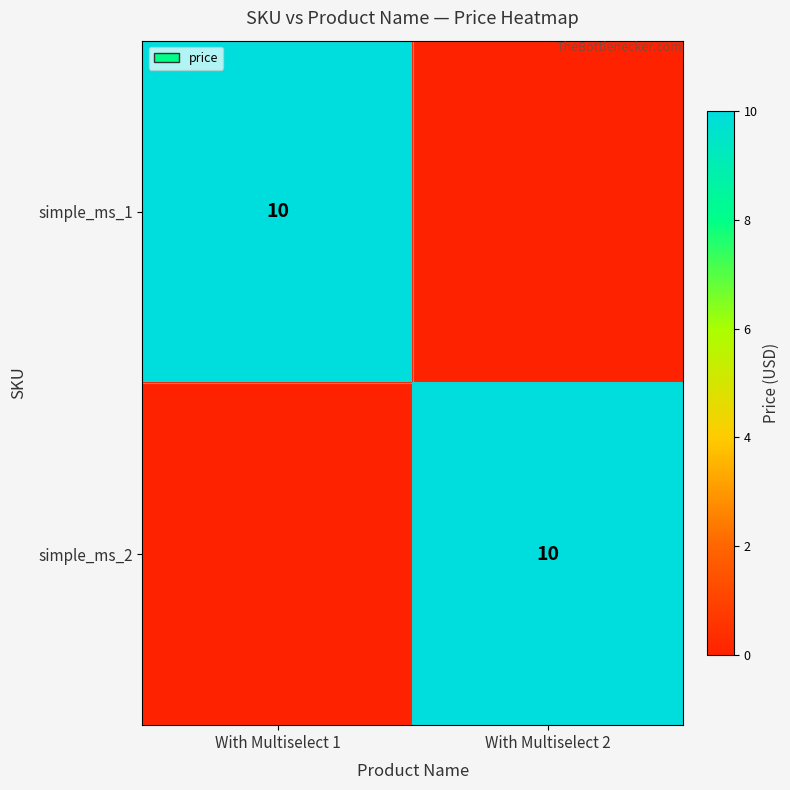

How many categories are shown in the chart?

2